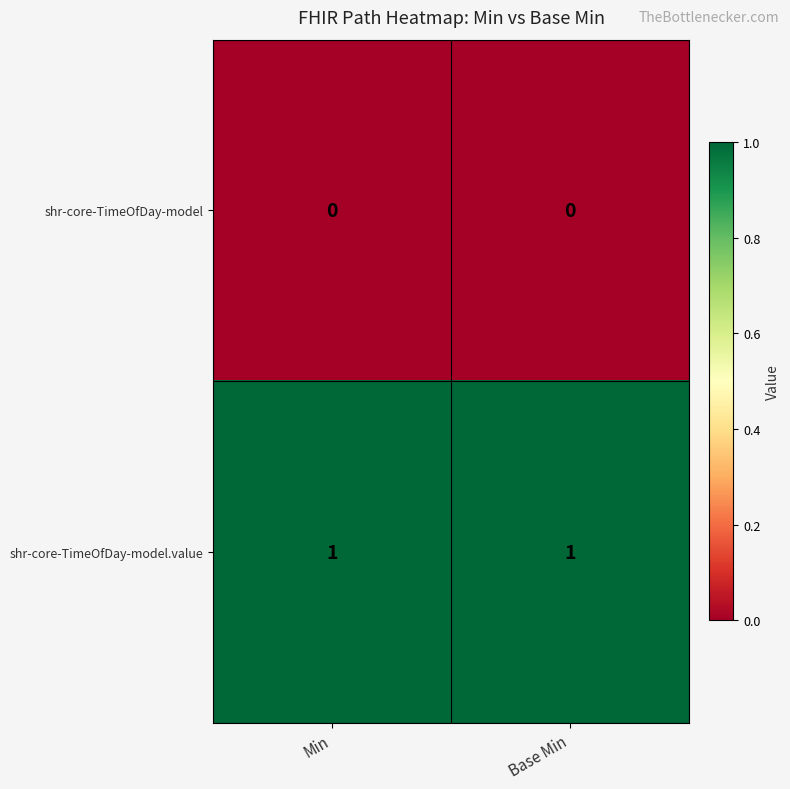

List the series in order of their overall mean, highest first.

shr-core-TimeOfDay-model.value, shr-core-TimeOfDay-model